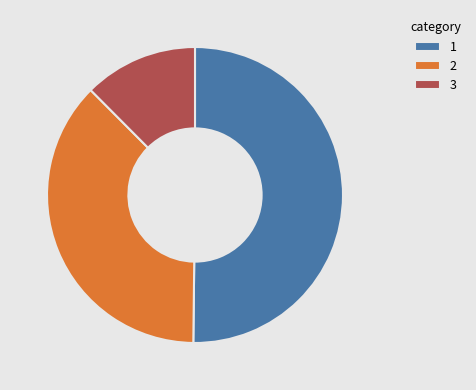

Approximately how many times larger is the value at 2 compared to 3?

3.0